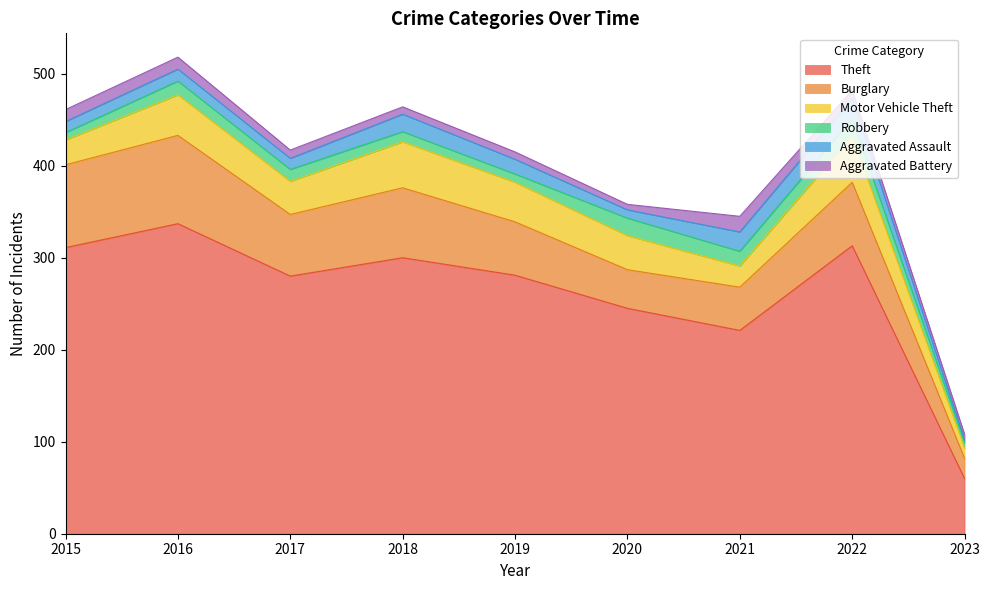

Does the chart display data point markers on the line(s)?

No